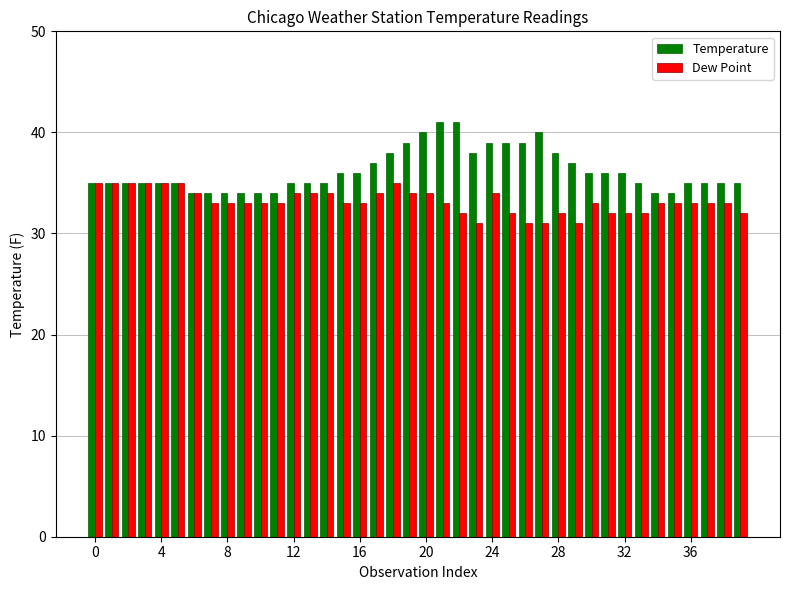

What is the maximum value for Temperature?

41